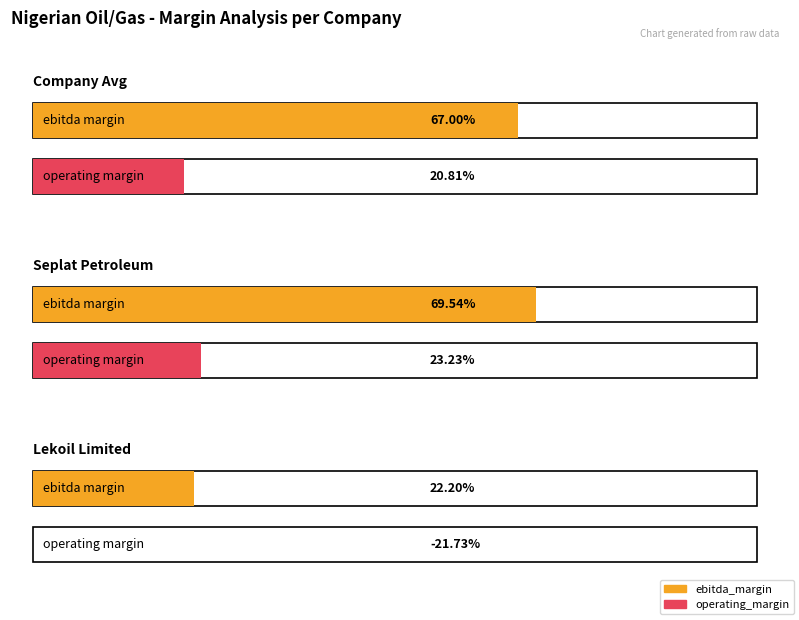

Which has a higher value, Seplat Petroleum or Company Avg?

Seplat Petroleum